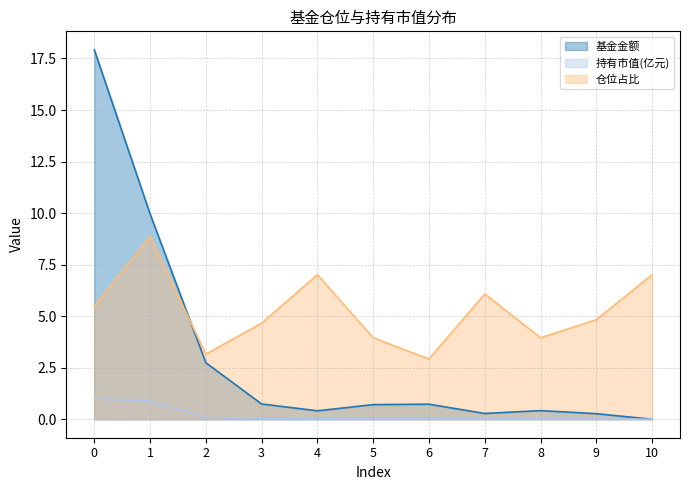

How many data points in 基金金额 are above 0?

10